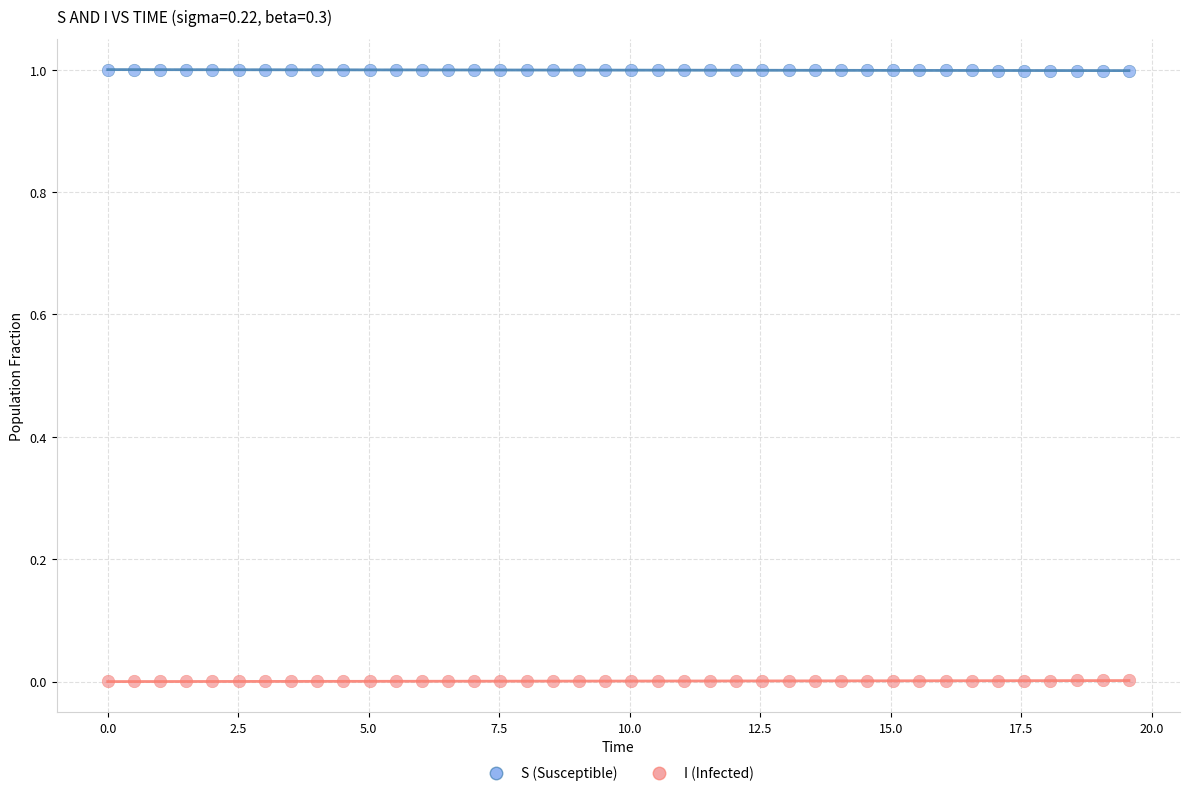

What are all the series names shown in the legend?

S (Susceptible), I (Infected)